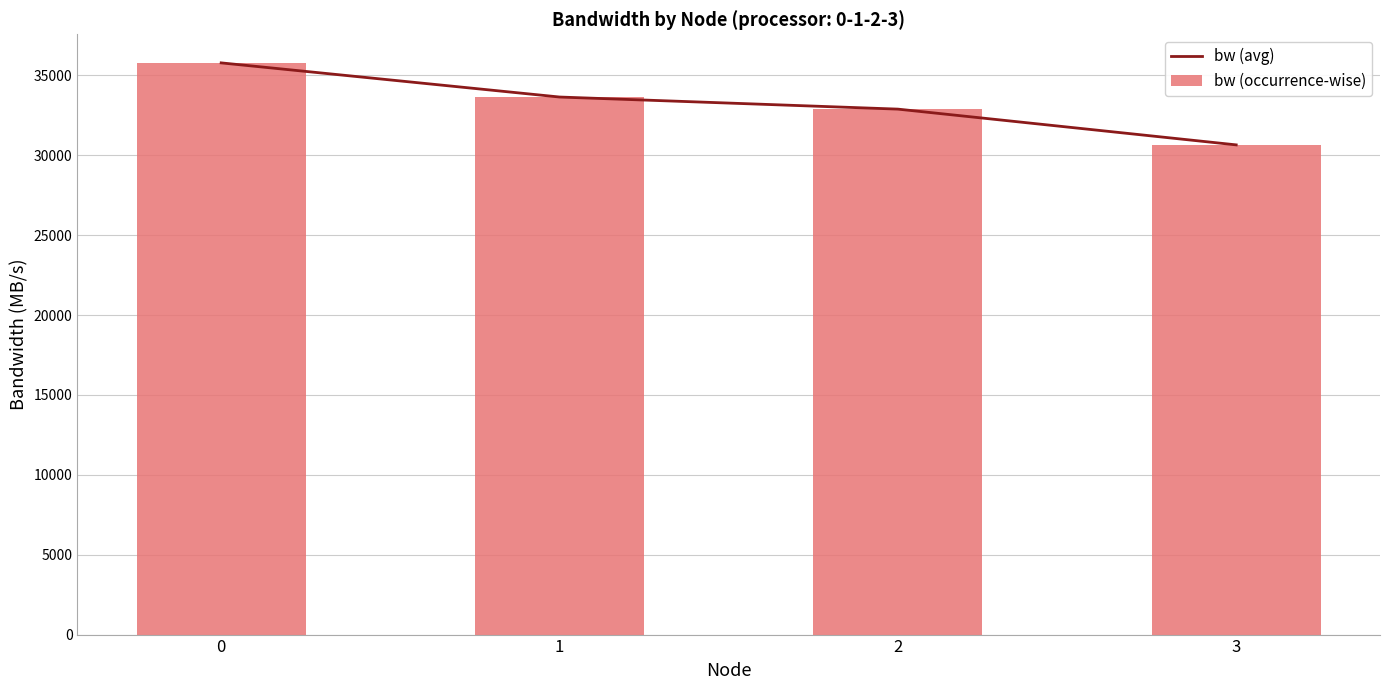

What is the difference between the maximum and minimum values in the bw (occurrence-wise) series?

5132.6